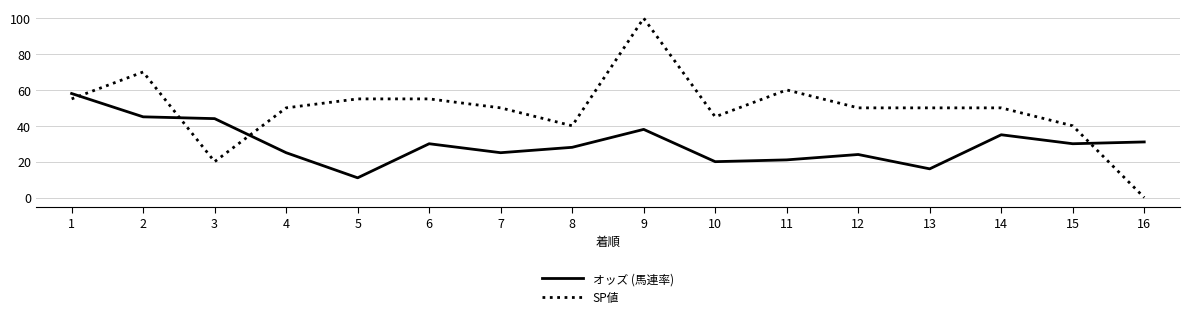

Between 12 and 15, which series saw the biggest shift?

SP値